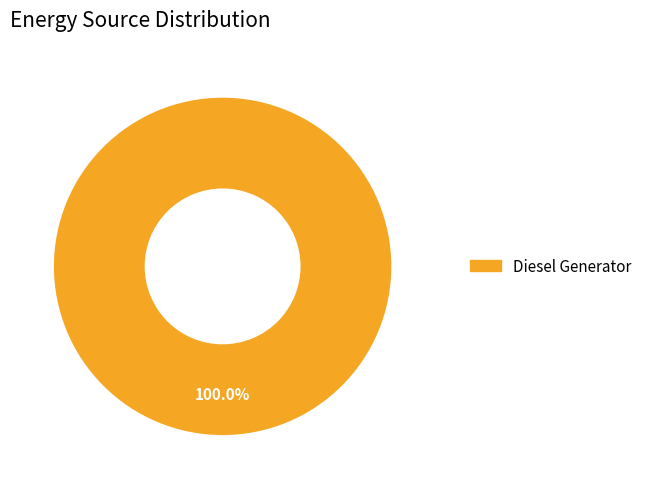

Rank the categories by value from highest to lowest.

Diesel Generator